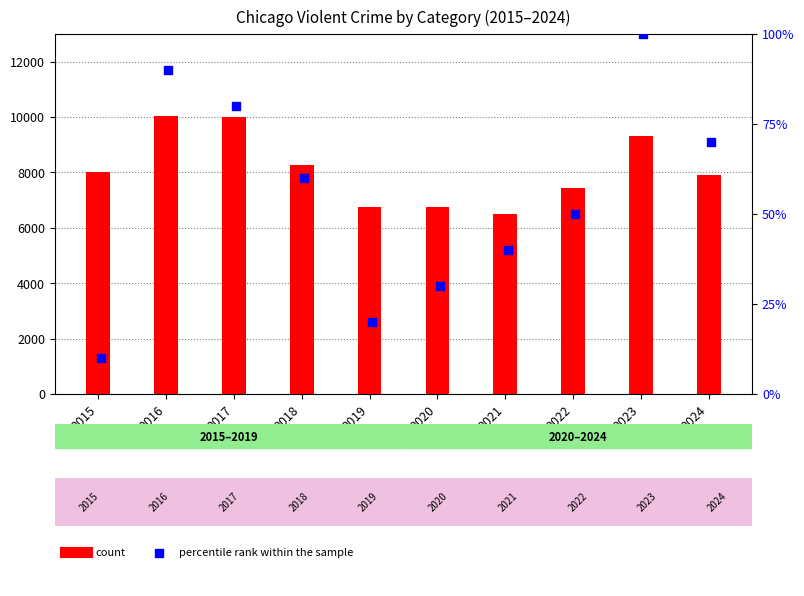

What is the total value across all series at 2019?

6777